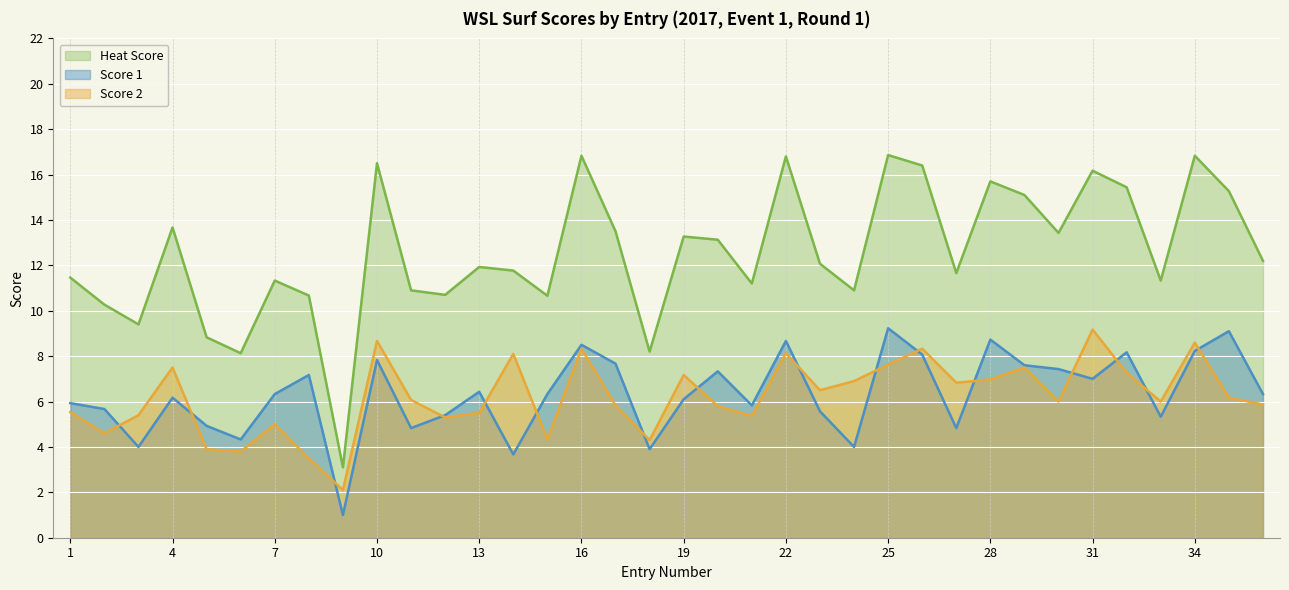

True or false: Heat Score has a value of 16.9 at 25.

True